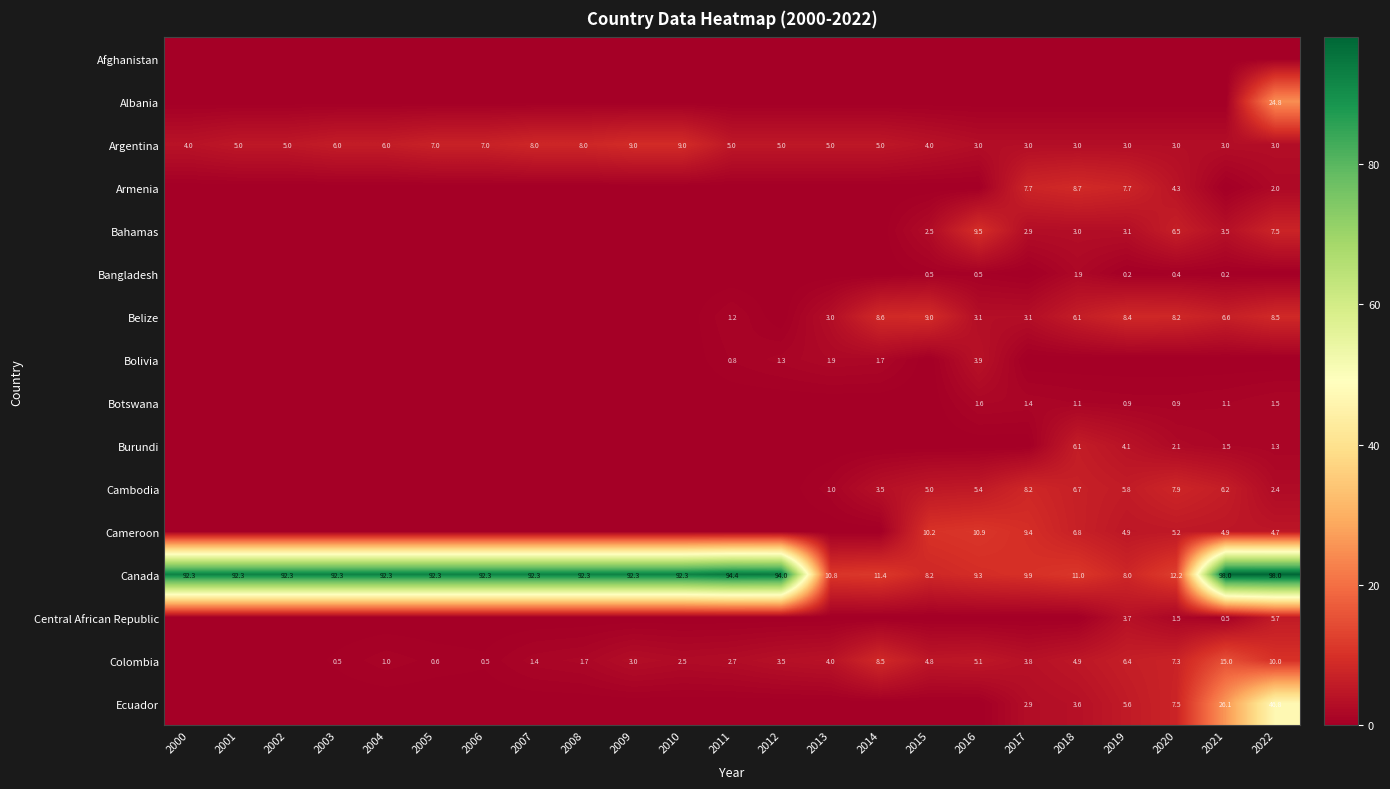

What is the sum of the Canada values at 2007 and 2020?

104.5